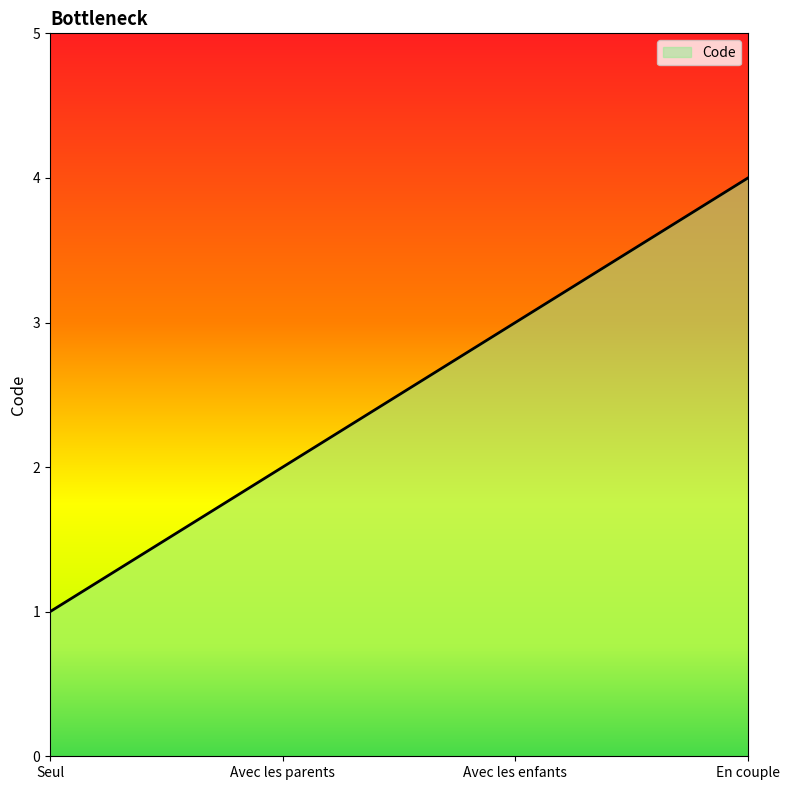

What is the minimum value shown in the chart?

1